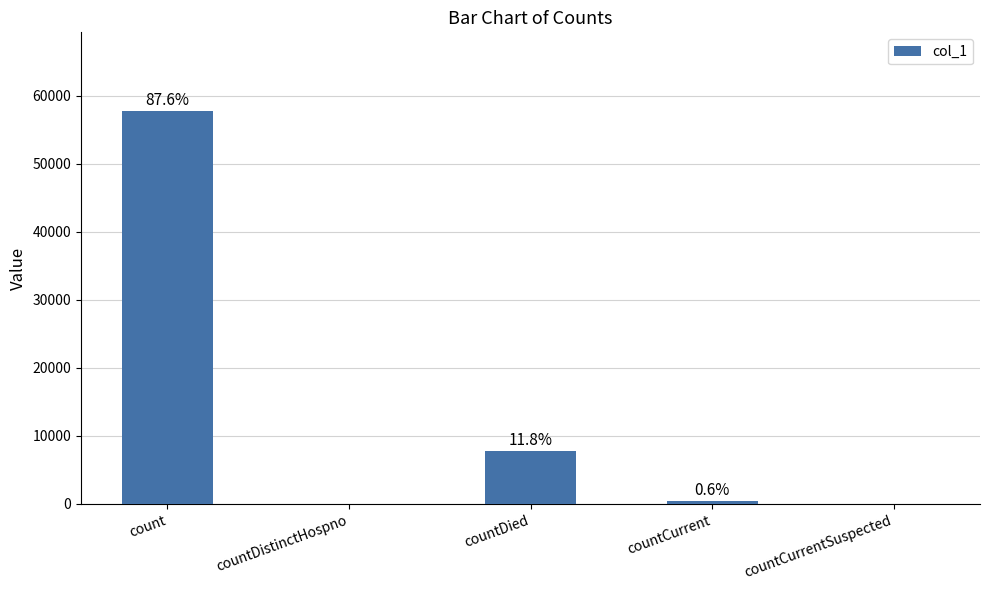

Rank the categories by value from lowest to highest.

countDistinctHospno, countCurrentSuspected, countCurrent, countDied, count